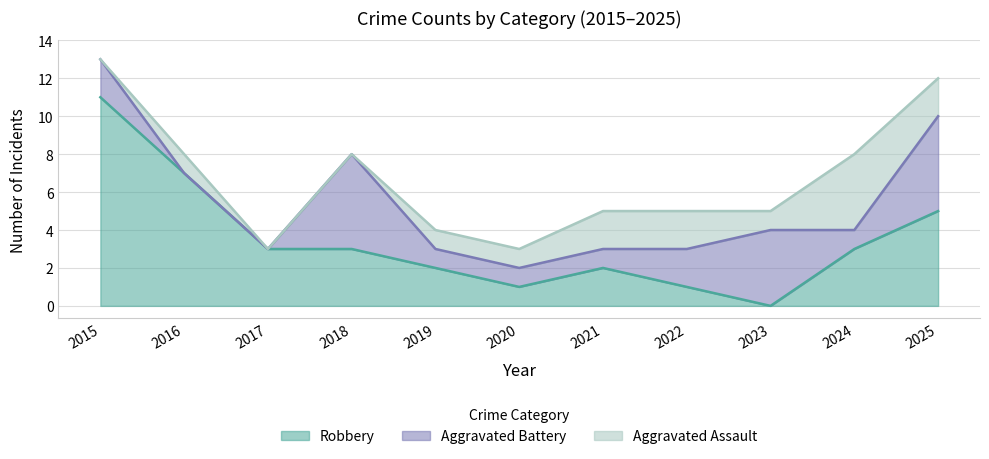

Reading left to right, list all the values displayed in this chart.

Aggravated Assault: 0	1	0	0	1	1	2	2	1	4	2
Aggravated Battery: 2	0	0	5	1	1	1	2	4	1	5
Robbery: 11	7	3	3	2	1	2	1	0	3	5